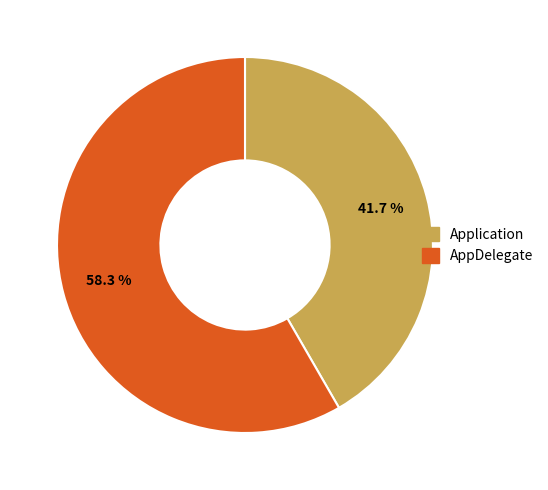

Is it true that AppDelegate is 58% of the pie?

True